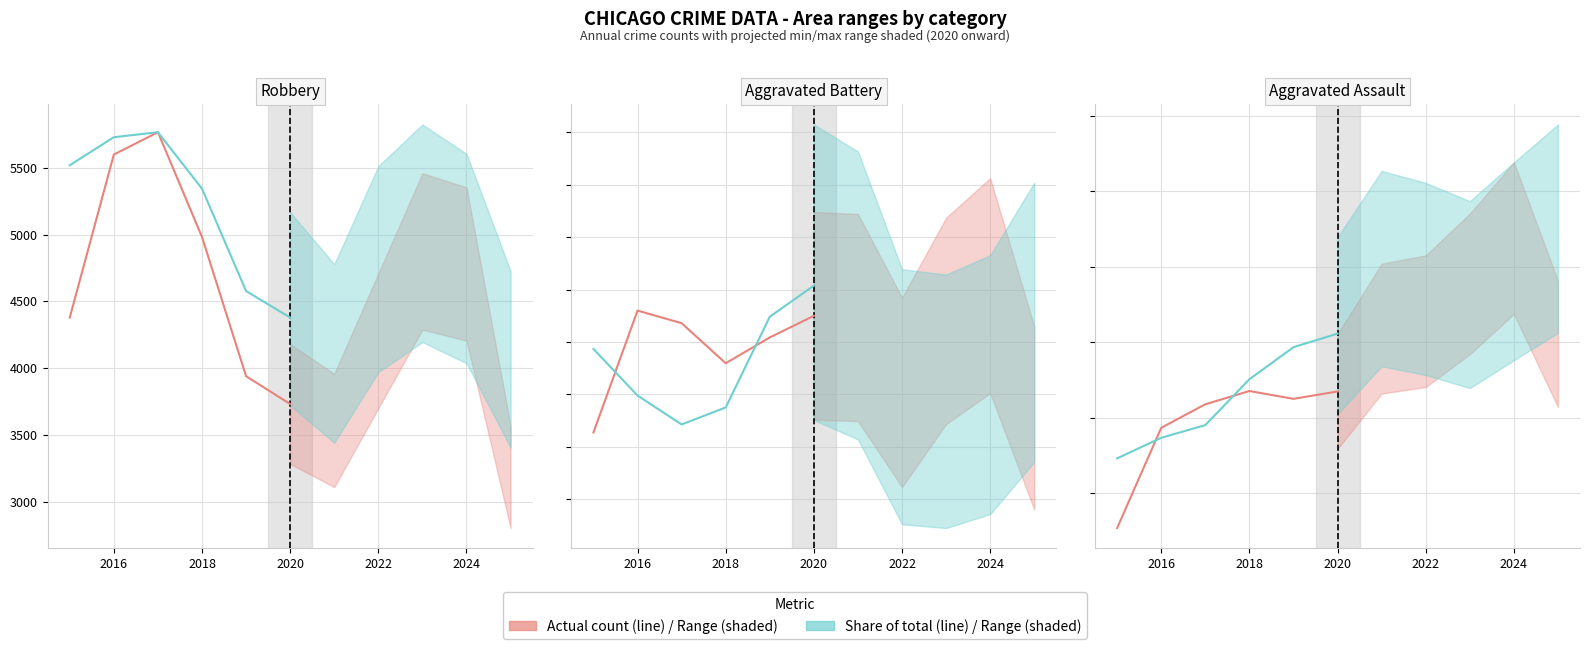

List the series in order of their peak value, lowest first.

Aggravated Assault (actual), Aggravated Assault (share), Aggravated Battery (actual), Aggravated Battery (share), Robbery (actual), Robbery (share)